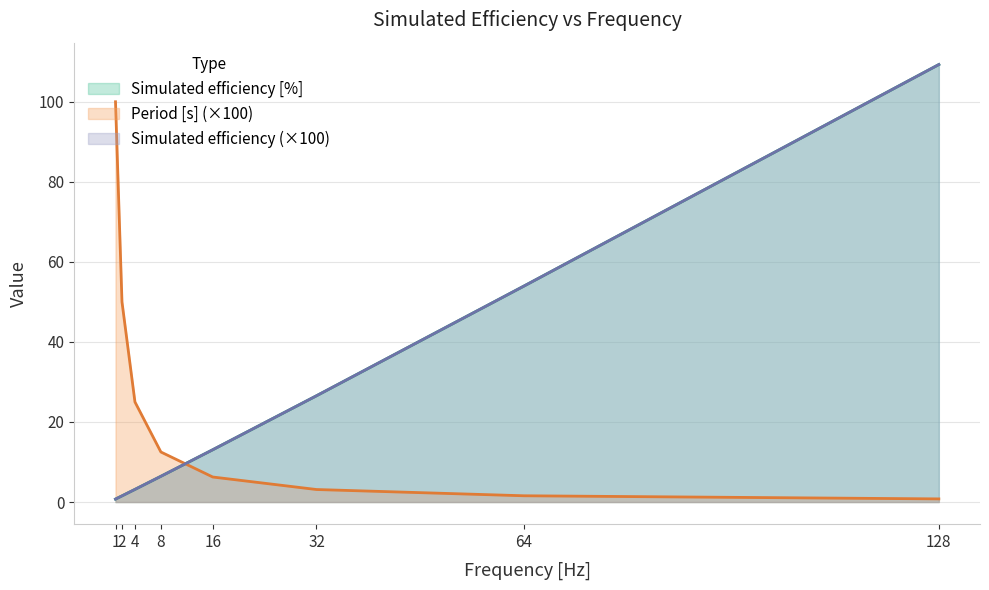

Is the value of Simulated efficiency [%] at 64 greater than the value of Period [s] at 8?

Yes